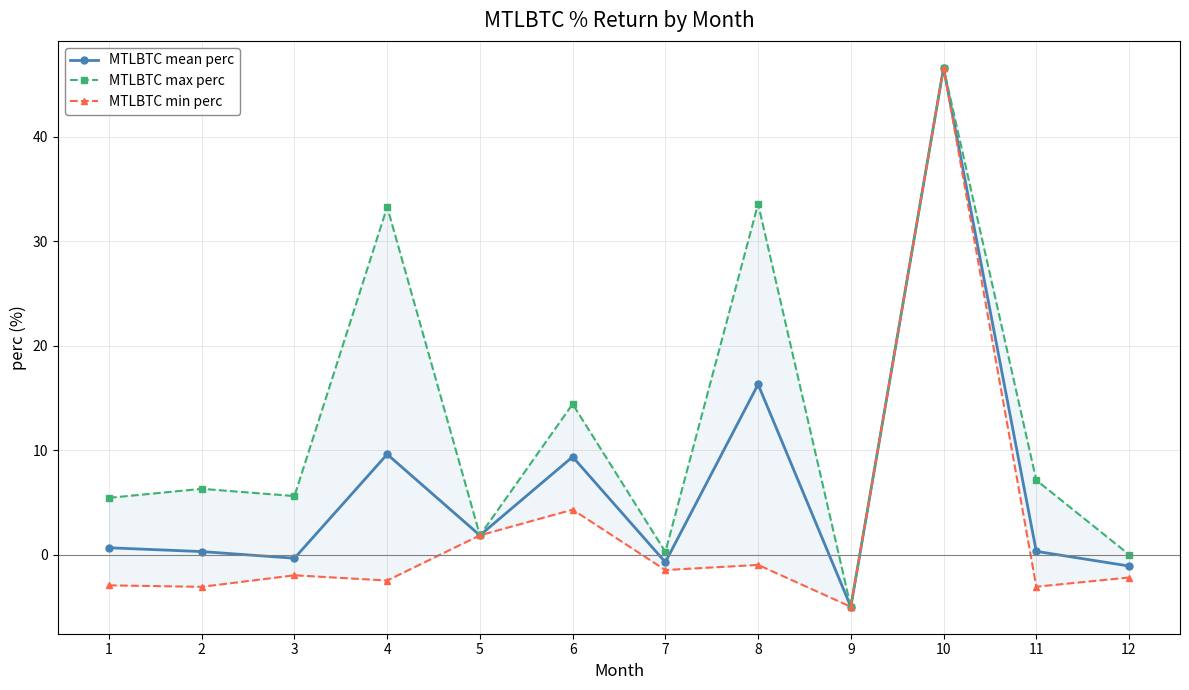

Which has a higher value, 3 or 12?

3